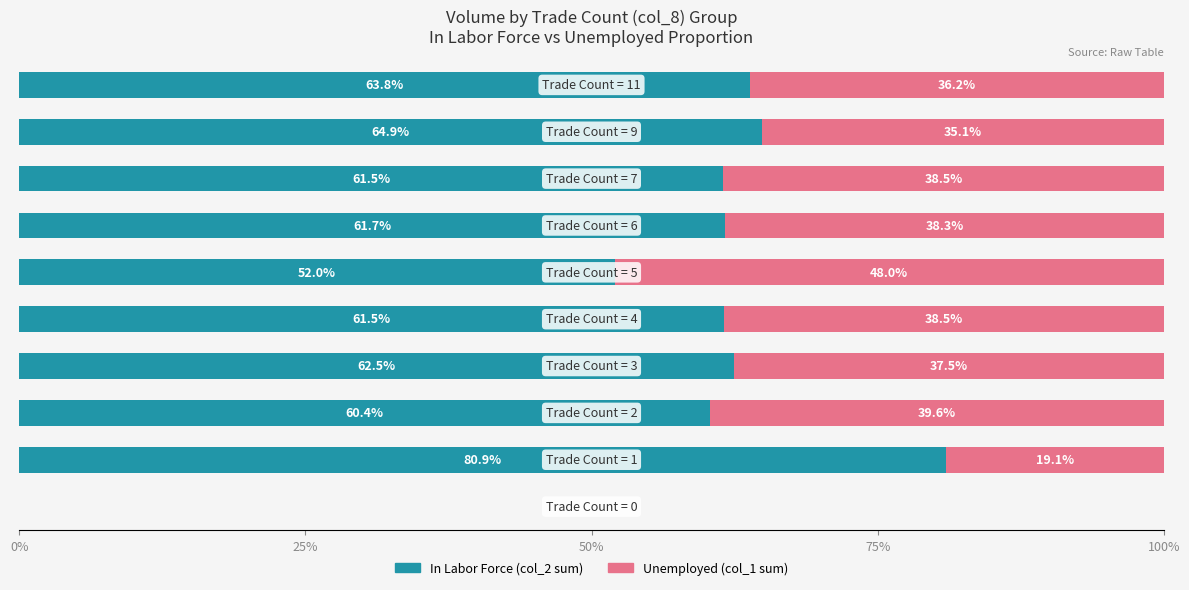

How many data points does each series have?

10